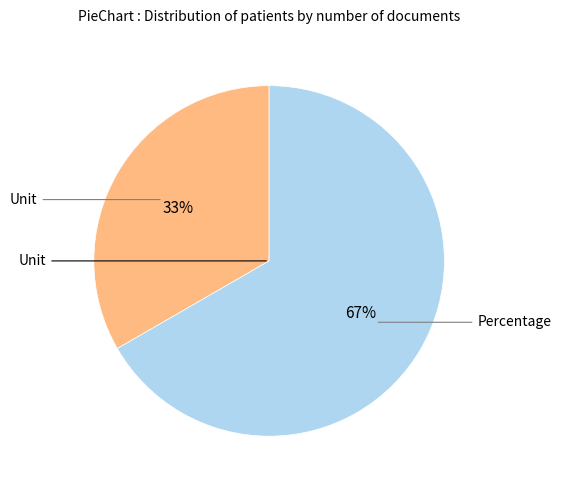

Does any single category account for the majority?

Yes